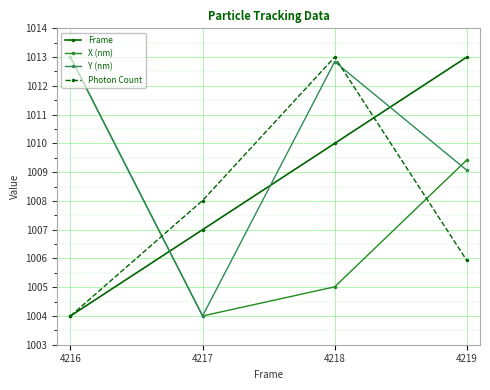

True or false: Y (nm) has more than 2 interior local peaks.

False